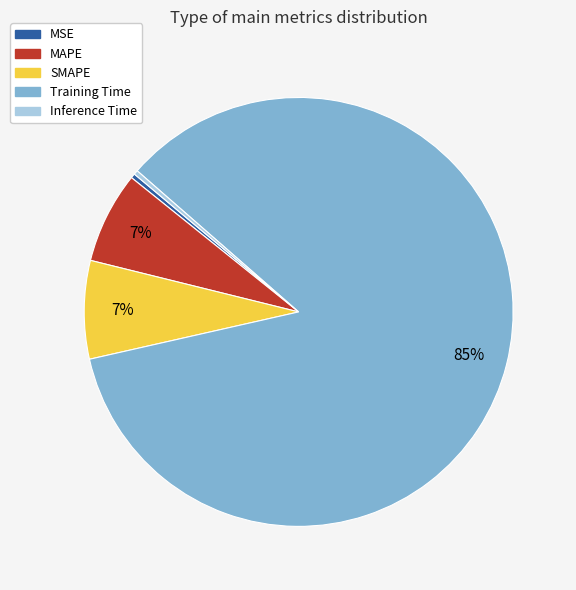

Which has a higher value, Training Time or MAPE?

Training Time